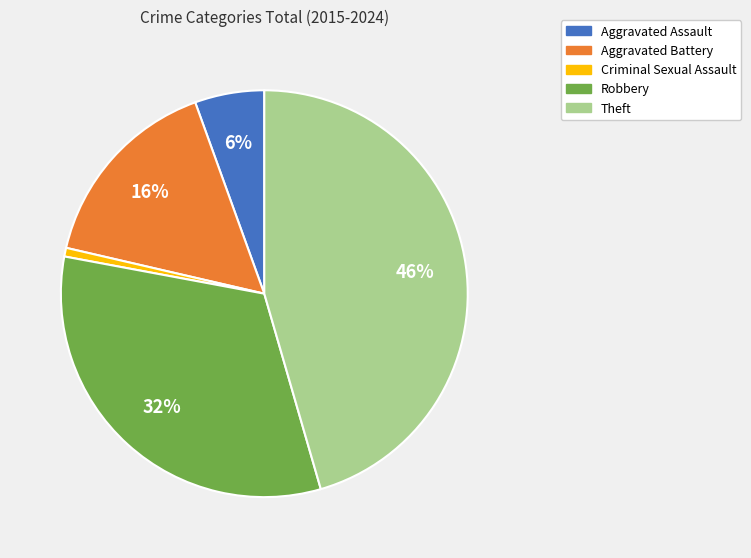

Which category has the smallest portion of the pie?

Criminal Sexual Assault